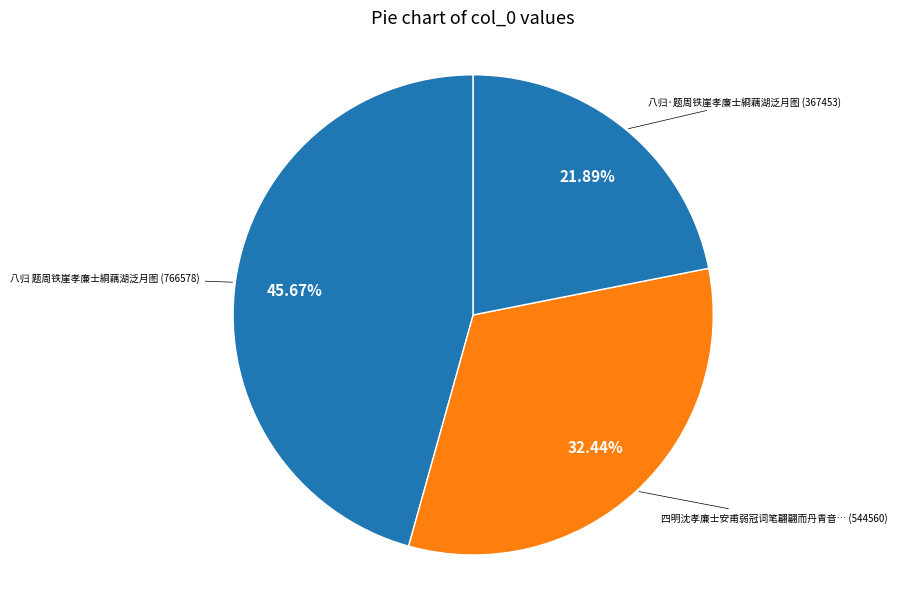

Approximately how many times larger is the value at 四明沈孝廉士安甫弱冠词笔翩翩而丹青音… (544560) compared to 八归·题周铁崖孝廉士綗藕湖泛月图 (367453)?

1.5